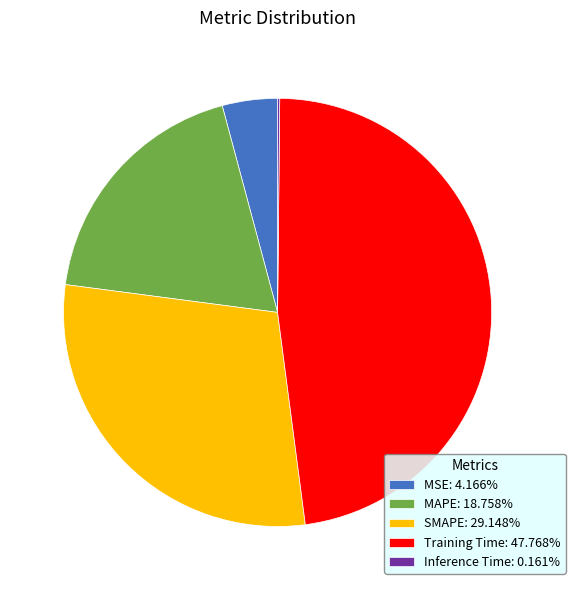

Does Training Time: 47.768% represent more than half of the total?

No